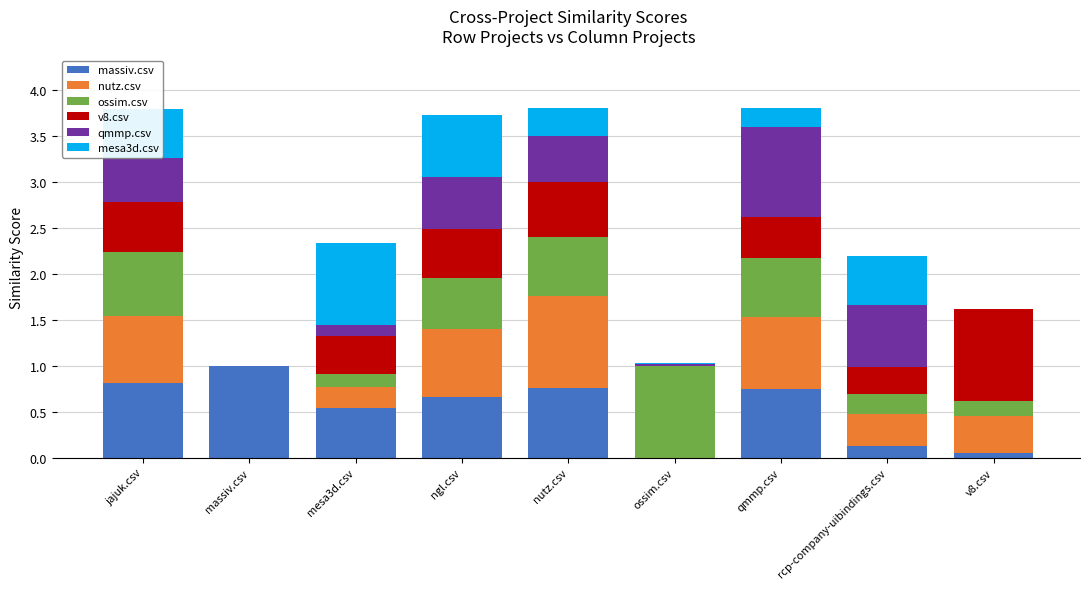

What is the maximum value for massiv.csv?

1.0